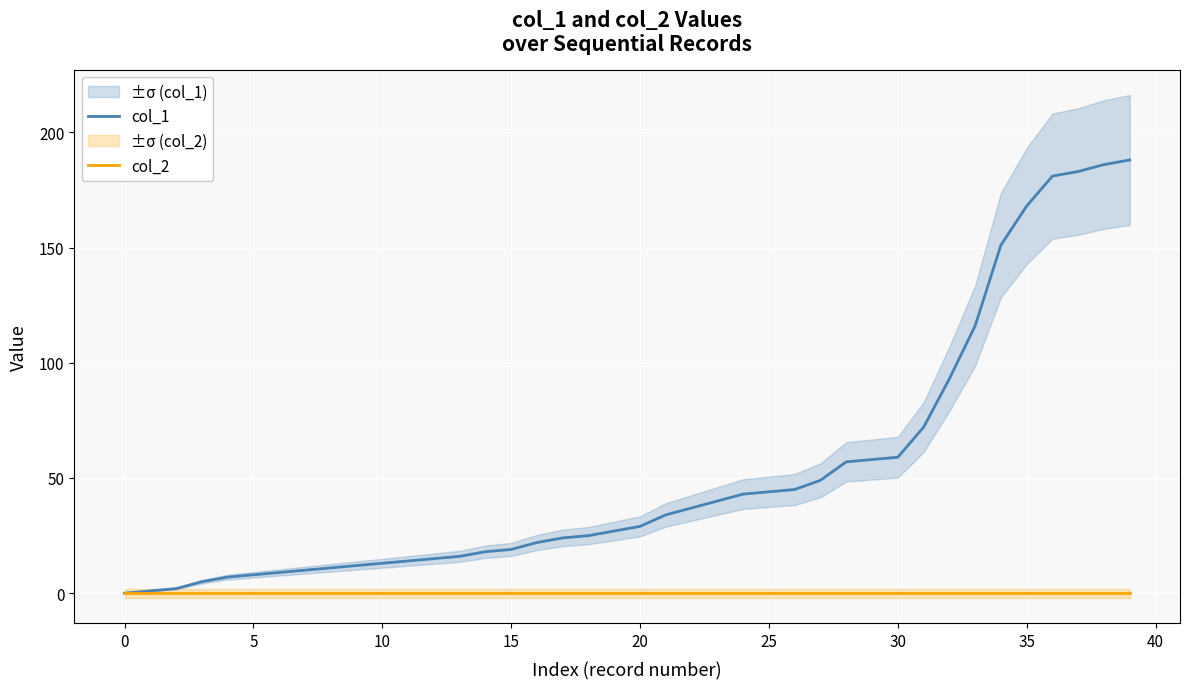

True or false: col_1 has a value of 19 at 22.

False